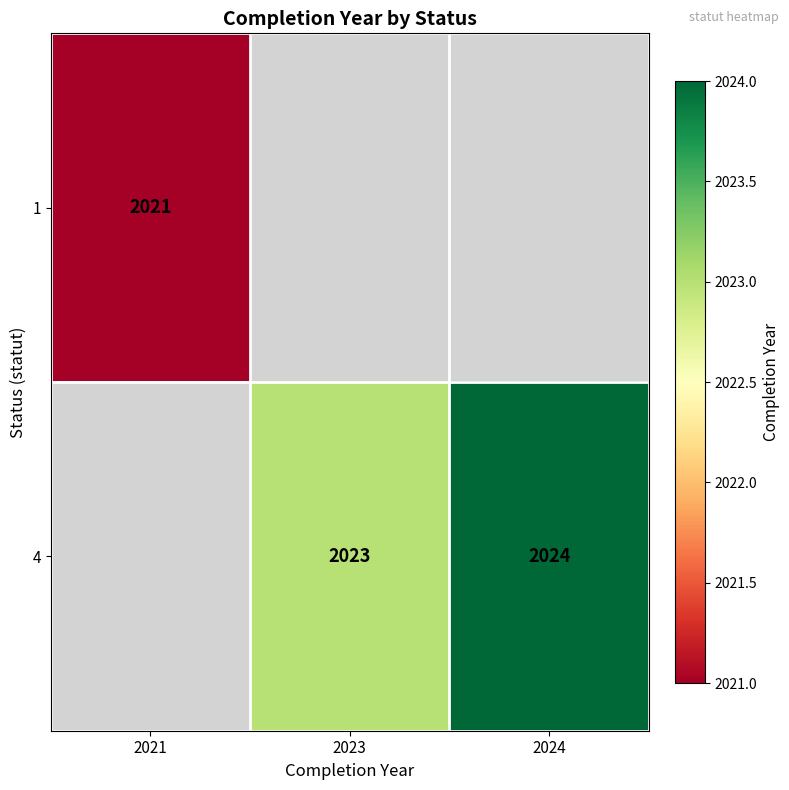

The value of 4 at 2023 is 2023. True or false?

True